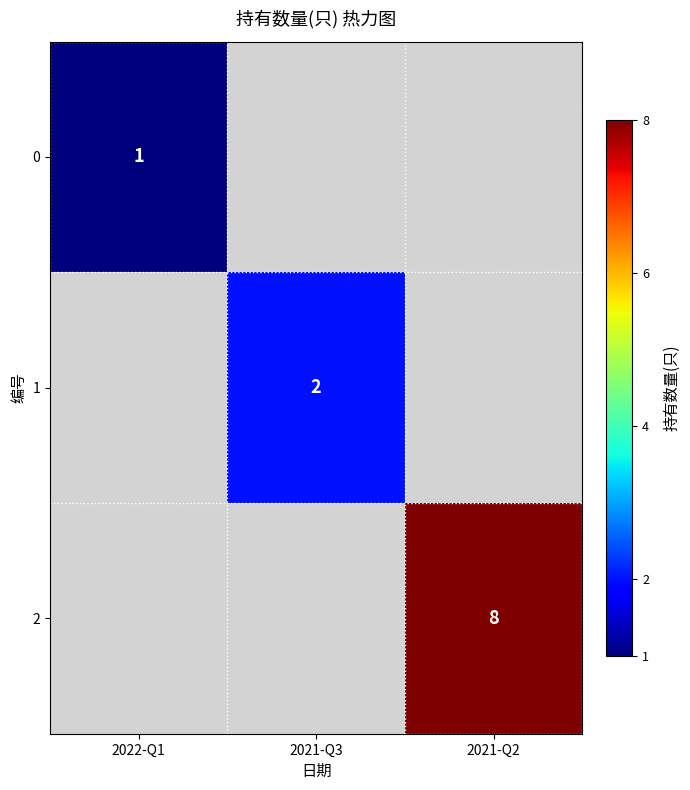

The 1 series shows 2 at 2021-Q3. True or false?

True